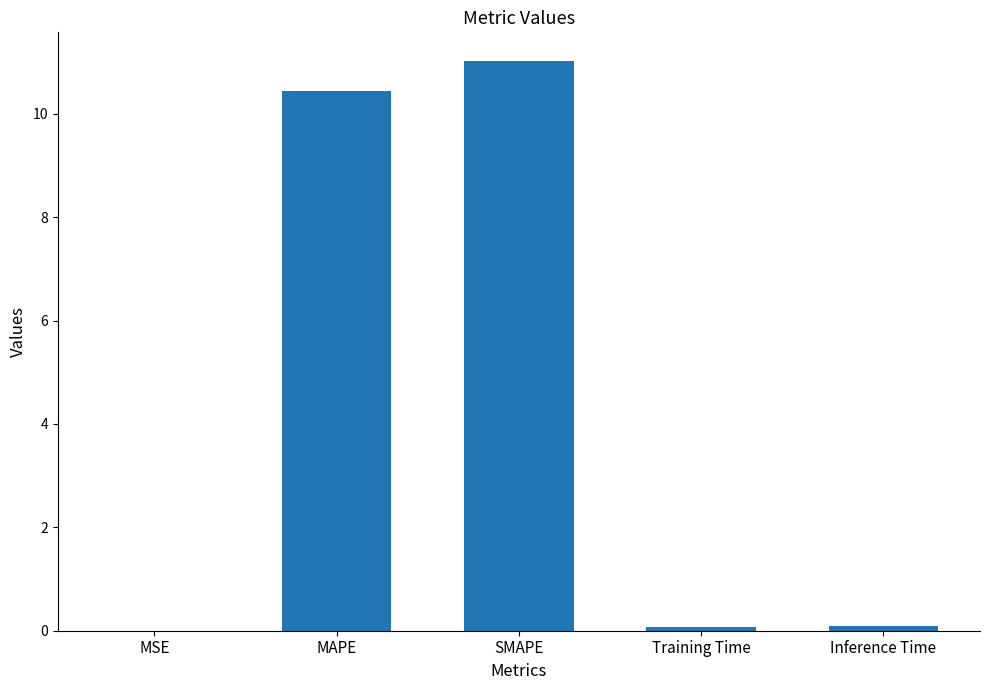

Is it true that the value at MAPE is 10.5?

True